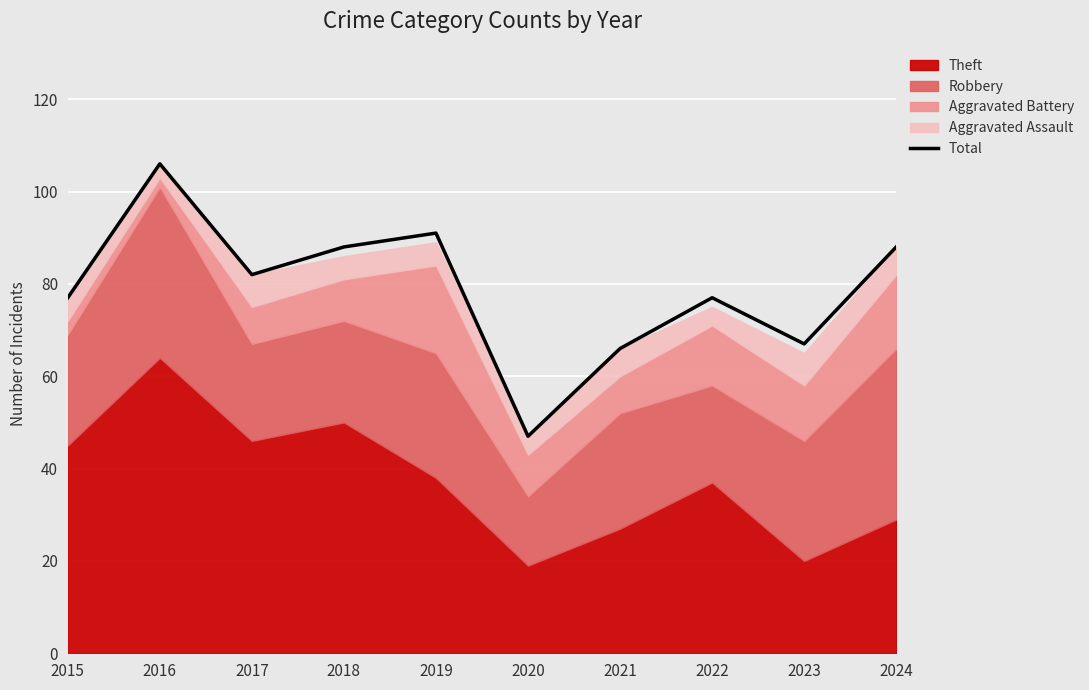

Rank the categories by value from highest to lowest.

2016, 2019, 2018, 2024, 2017, 2015, 2022, 2023, 2021, 2020